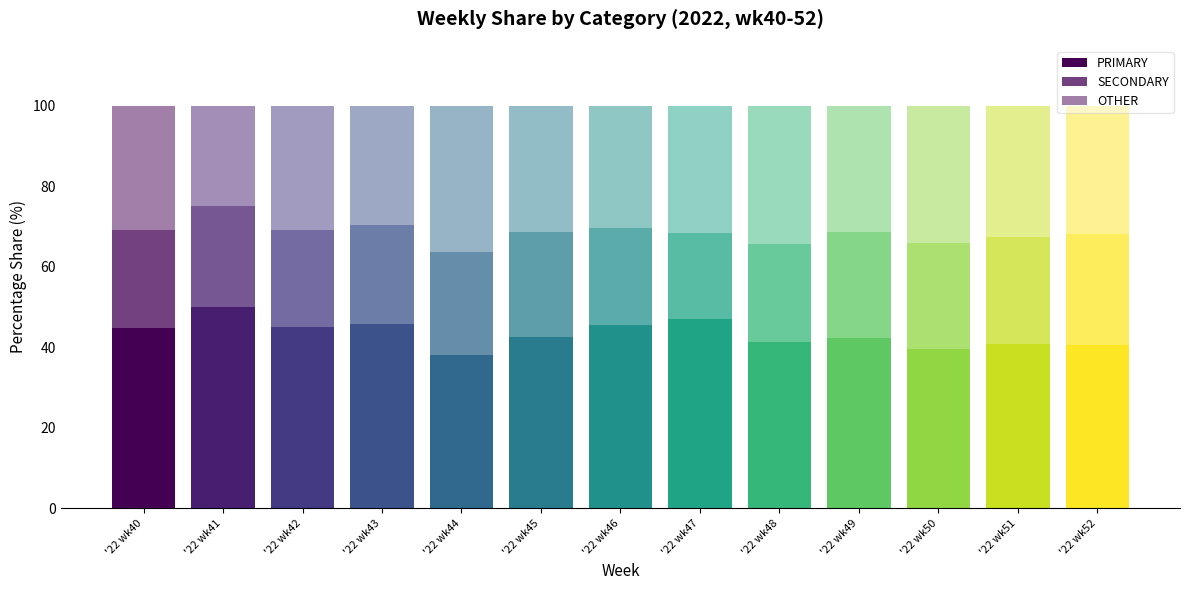

List the labels in order of SECONDARY value, largest first.

'22 wk52, '22 wk51, '22 wk49, '22 wk50, '22 wk45, '22 wk44, '22 wk41, '22 wk43, '22 wk48, '22 wk40, '22 wk46, '22 wk42, '22 wk47